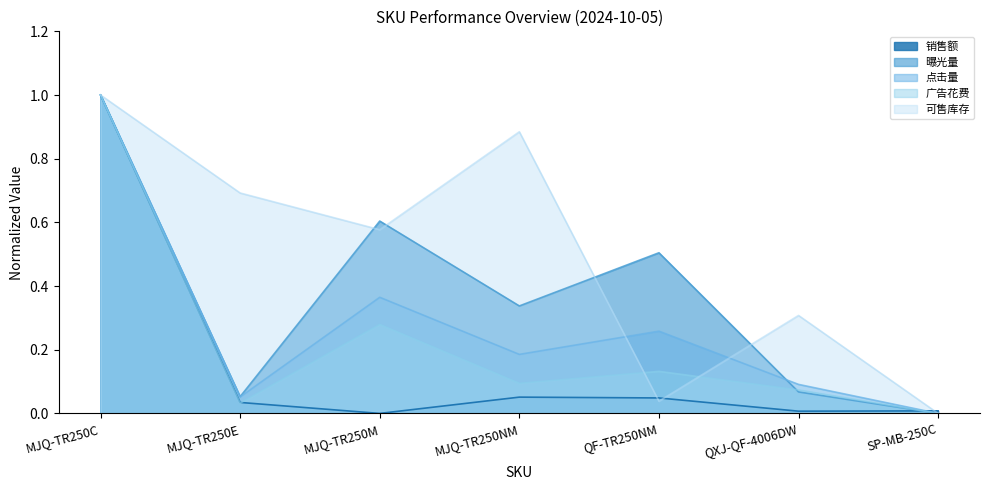

Between QXJ-QF-4006DW and MJQ-TR250C, which is larger?

MJQ-TR250C